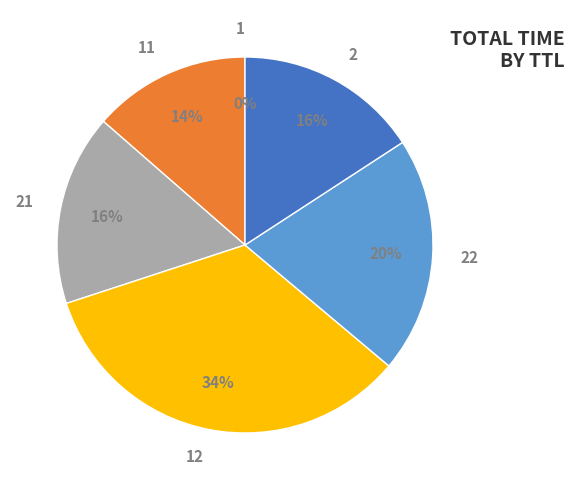

Is there any slice that represents more than half of the pie?

No